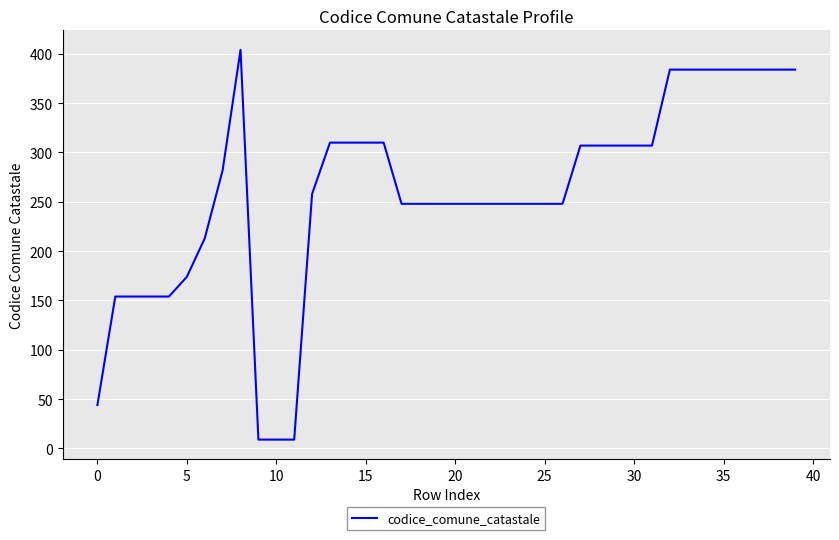

What is the difference between the maximum and minimum values?

395